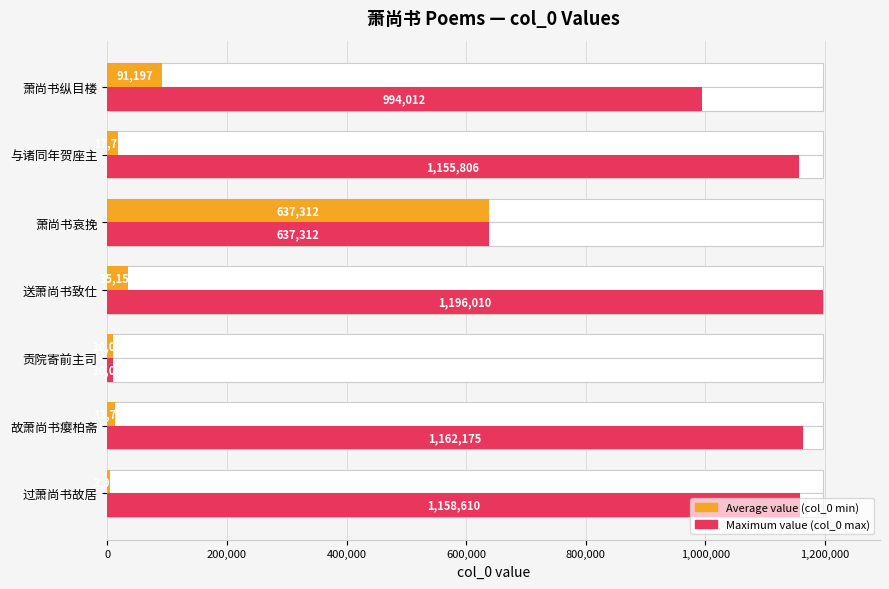

What is the maximum value for Average value (col_0 min)?

637312